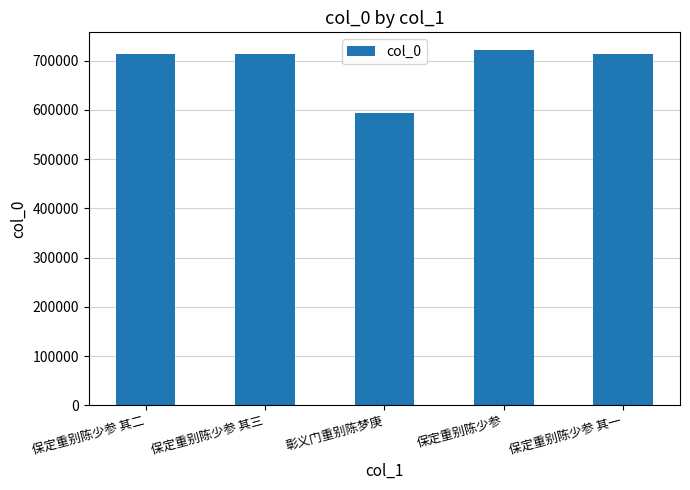

How many series are shown in this chart?

1